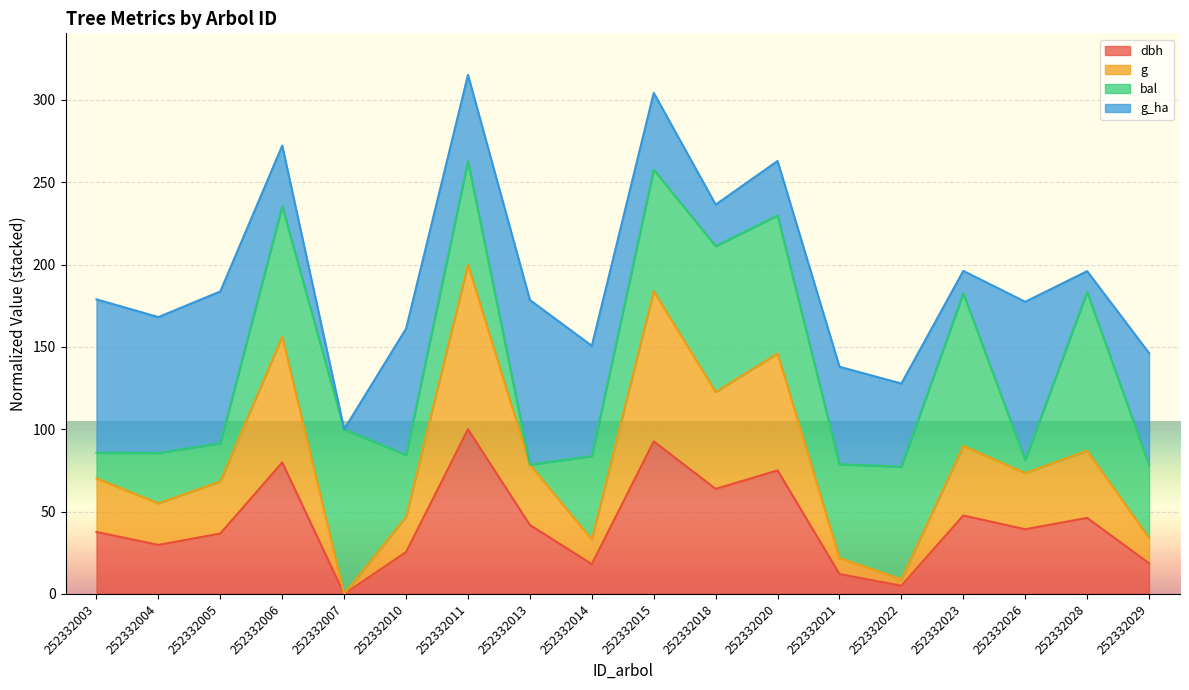

What are all the series names shown in the legend?

dbh, g, bal, g_ha